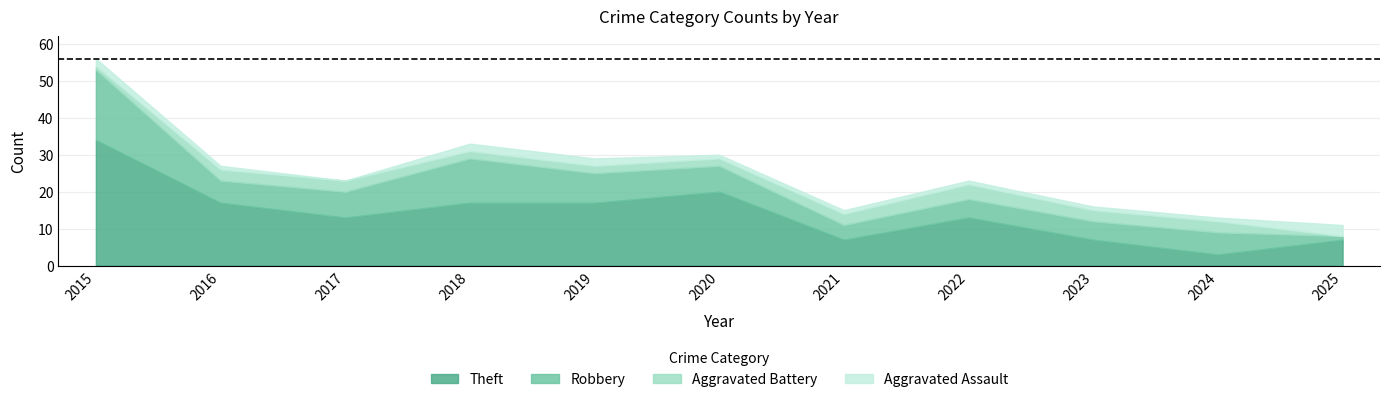

How many interior local peaks does the Theft series have?

2